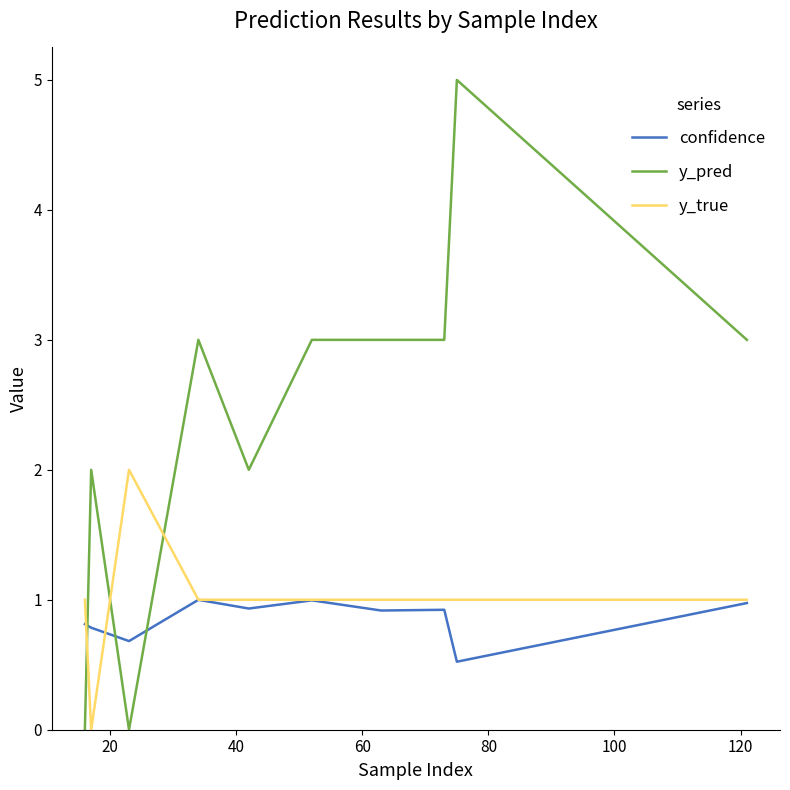

What is the sum of all y_pred values?

24.0